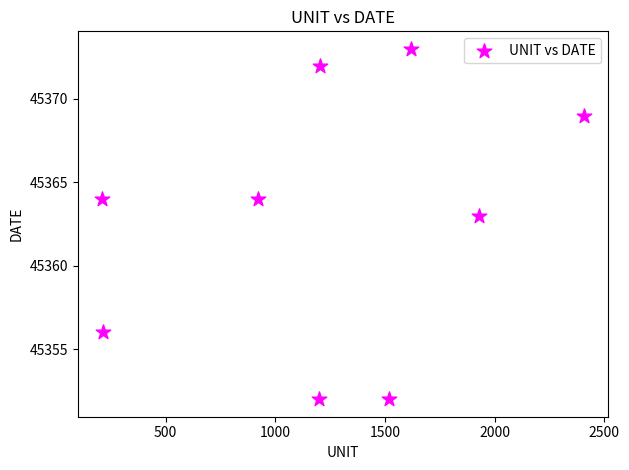

What Y value in the scatter plot is closest to 45362?

45363